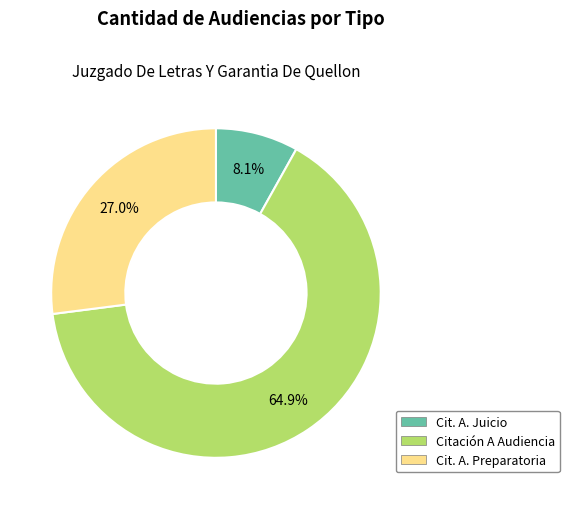

Is there any slice that represents more than half of the pie?

Yes